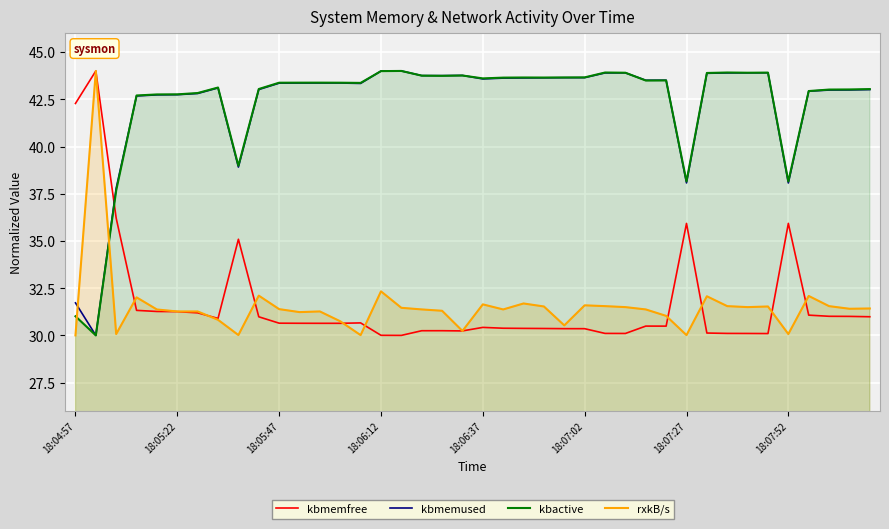

What is the greatest value displayed?

44.0